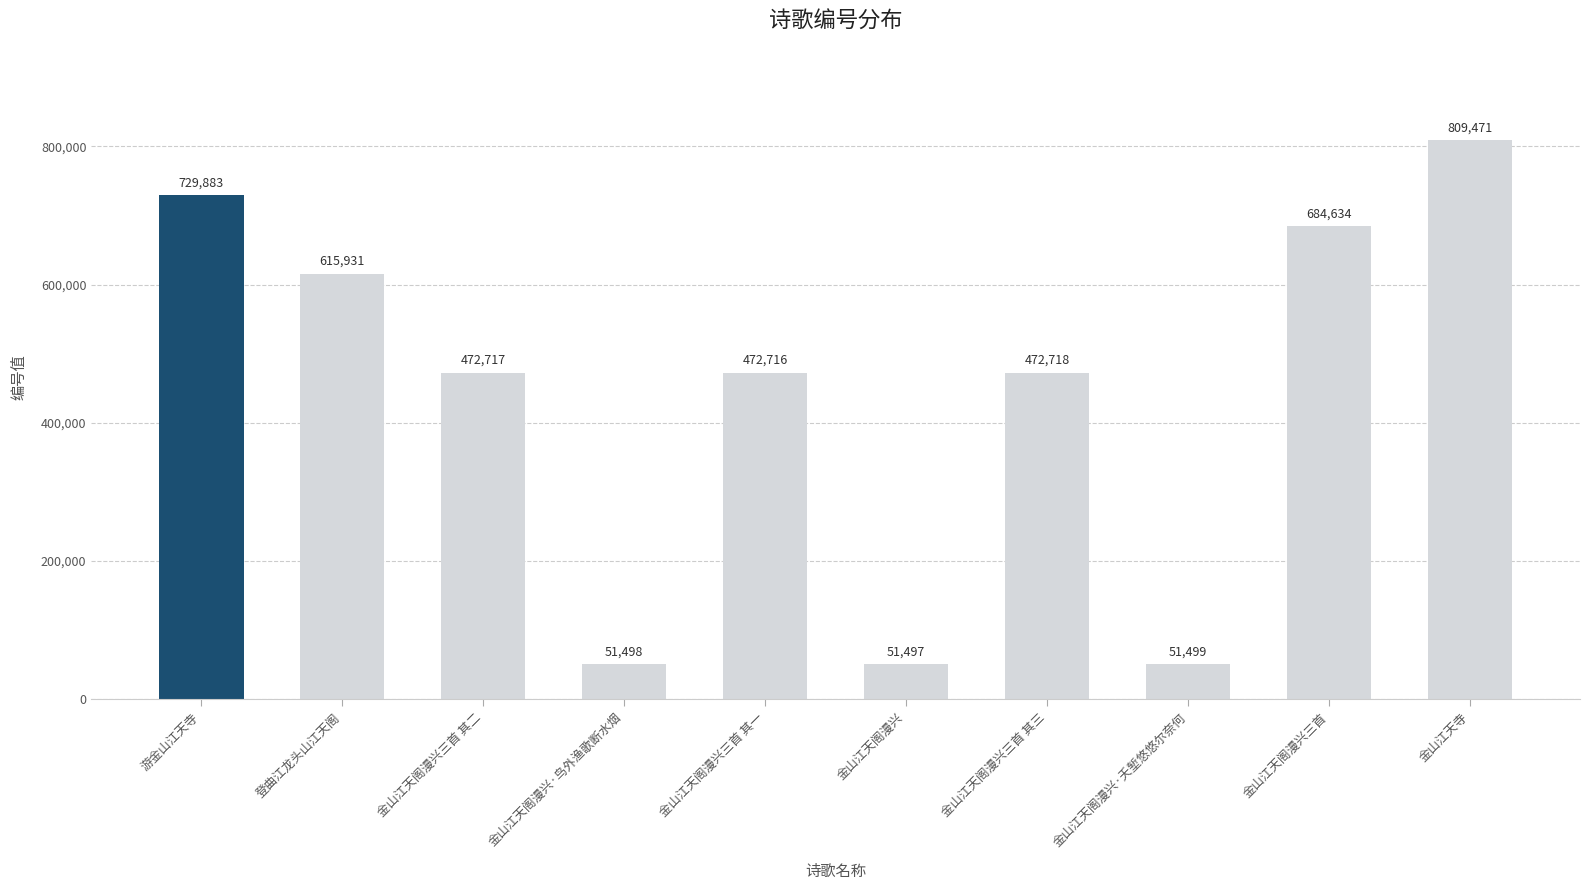

What is the label of the 4th bar from the left?

金山江天阁漫兴·鸟外渔歌断水烟